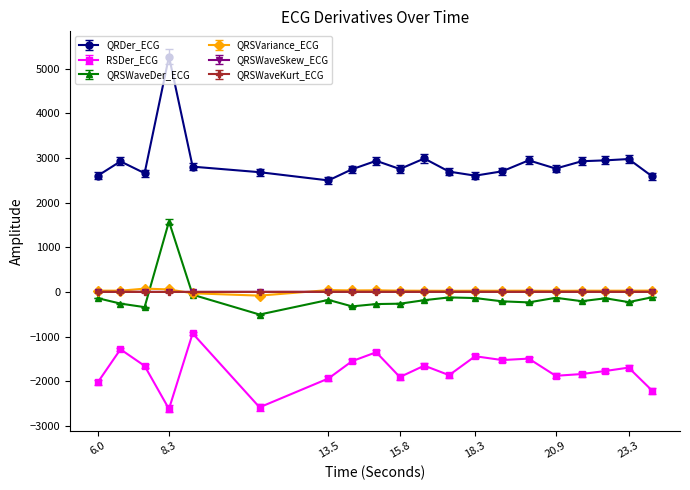

Which series has the largest total across all categories?

QRDer_ECG